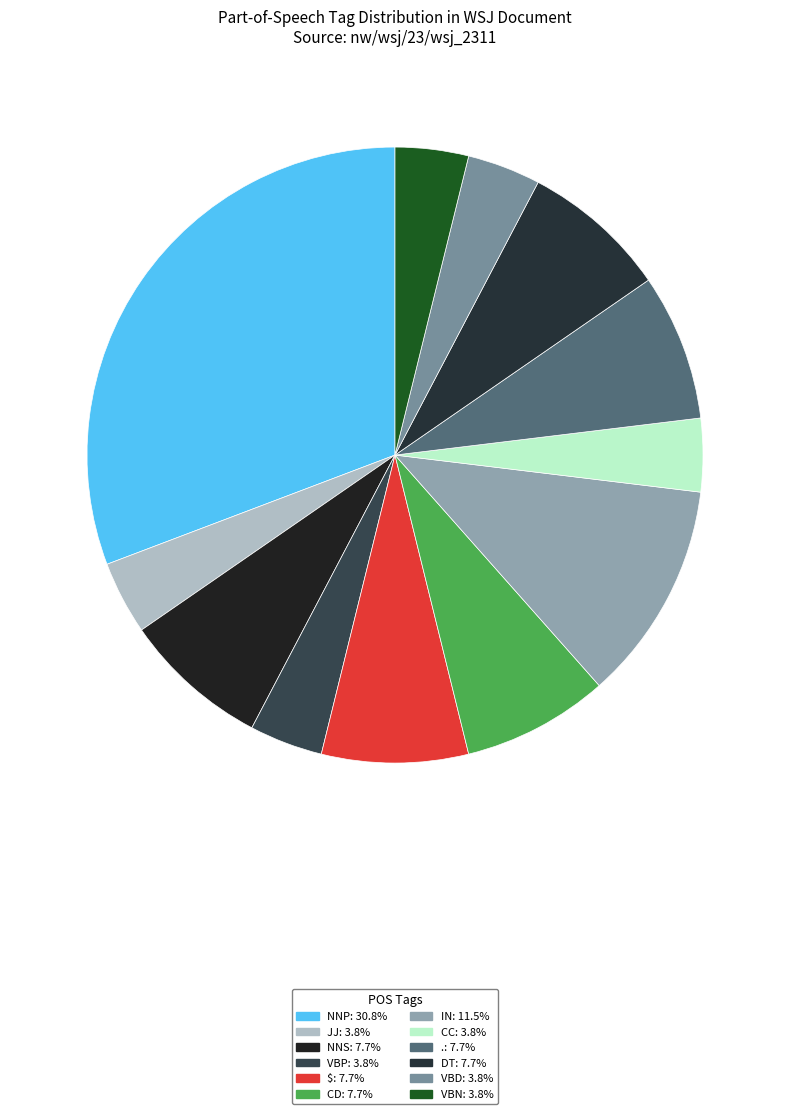

What is the ratio of the value at VBN to the value at VBP?

1.0